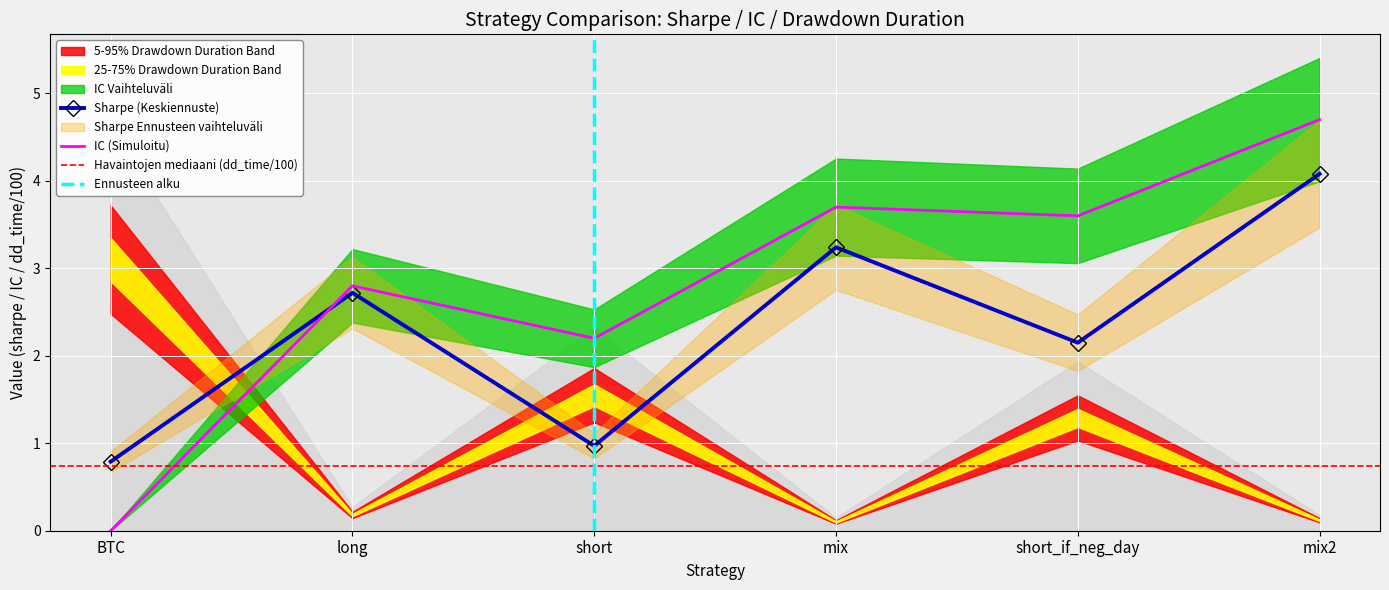

Between mix2 and mix, which is larger?

mix2